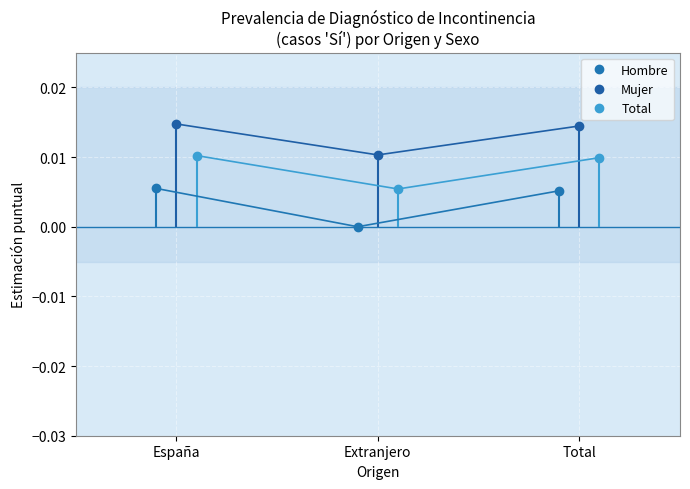

How many lines are shown in the chart?

3